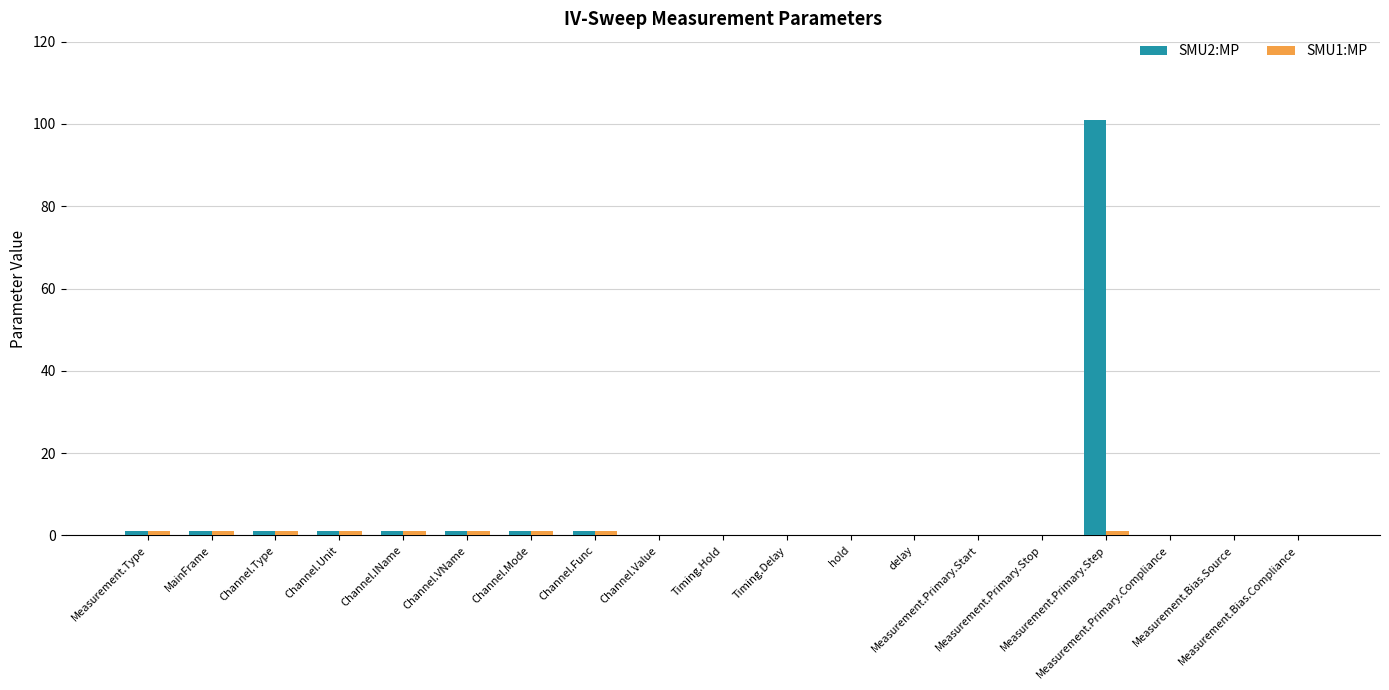

Is the value of SMU2:MP at Measurement.Primary.Stop greater than the value of SMU1:MP at hold?

No